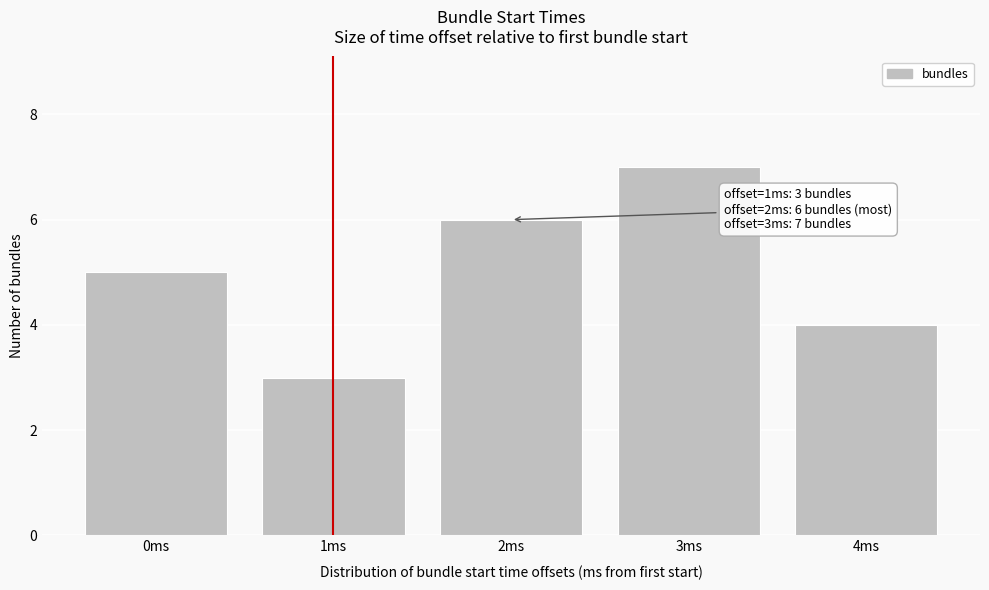

Reading right to left, extract all data points from this chart.

4ms=4	3ms=7	2ms=6	1ms=3	0ms=5